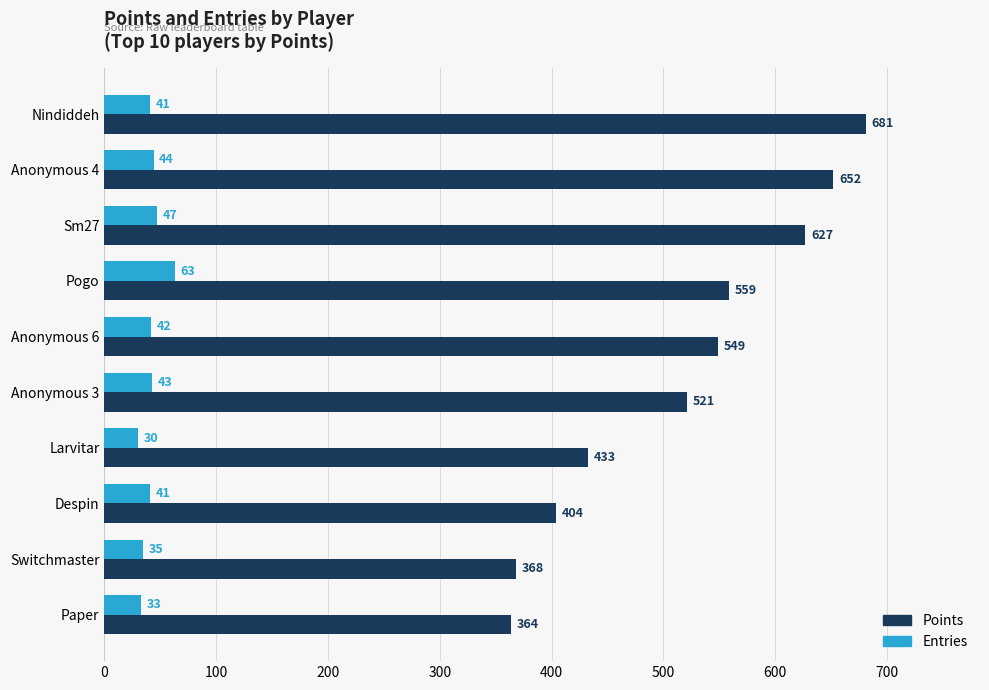

How many data points in Entries are less than 42?

5